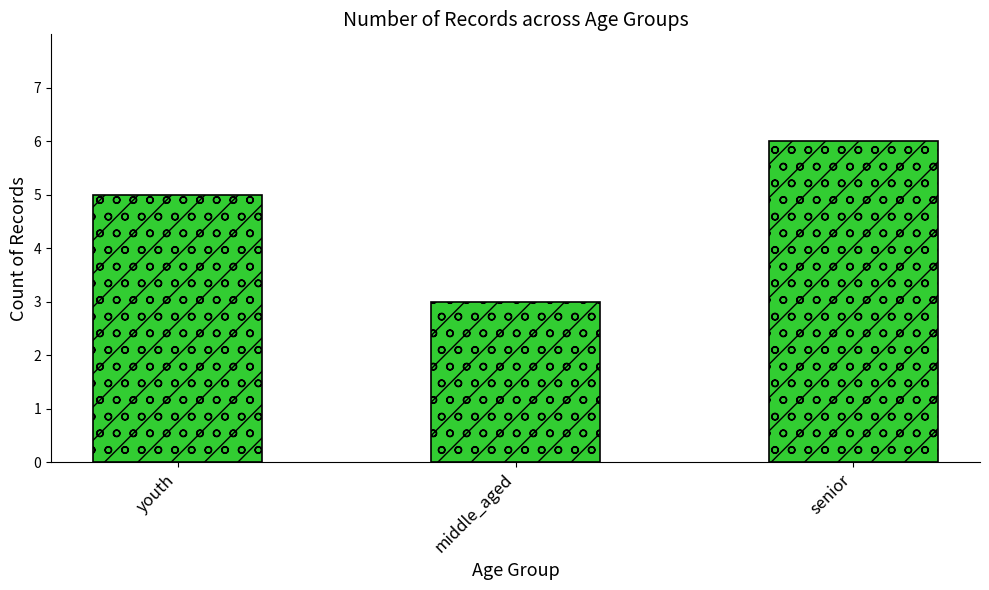

Count the number of data series in this chart.

1